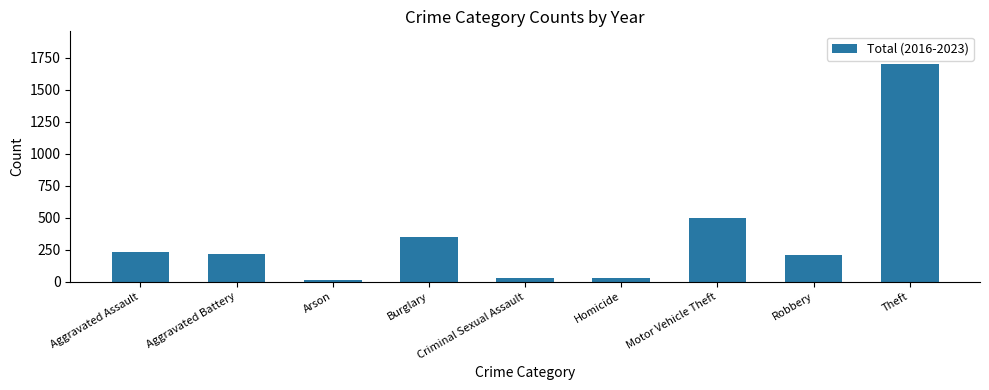

What is the difference between the values at Homicide and Aggravated Battery?

193